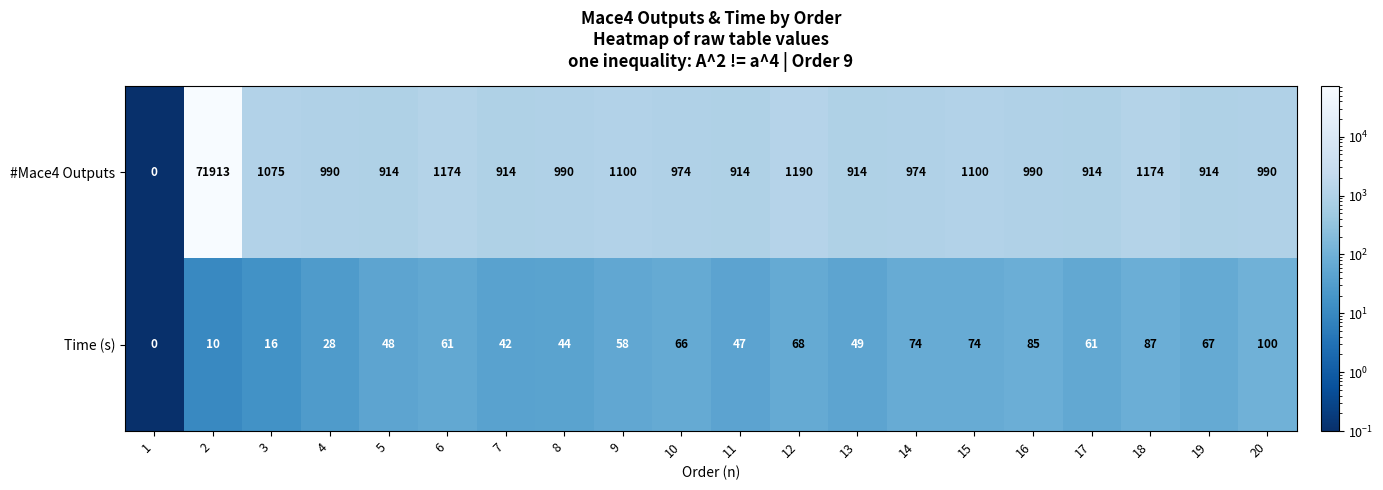

What is the average value of the Time (s) series?

54